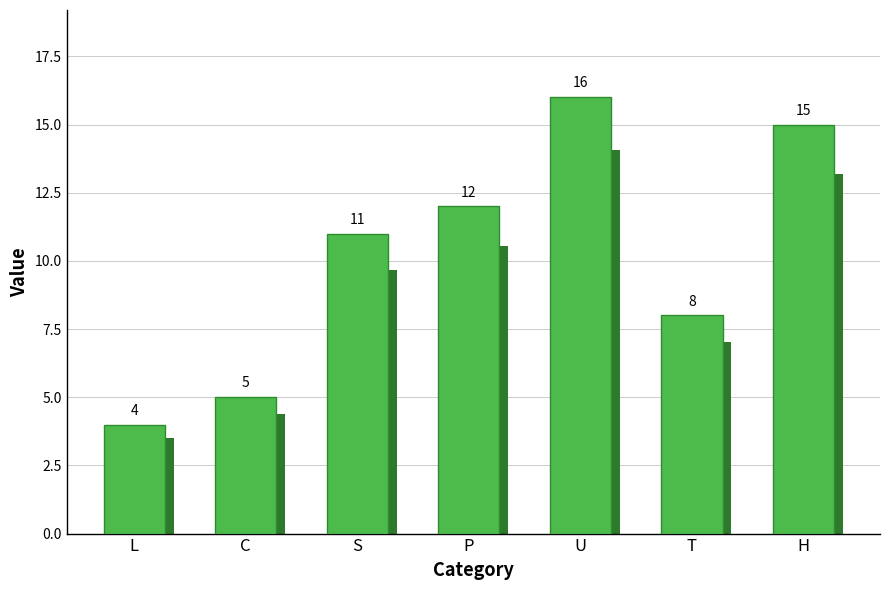

True or false: the data shows 3 at C.

False